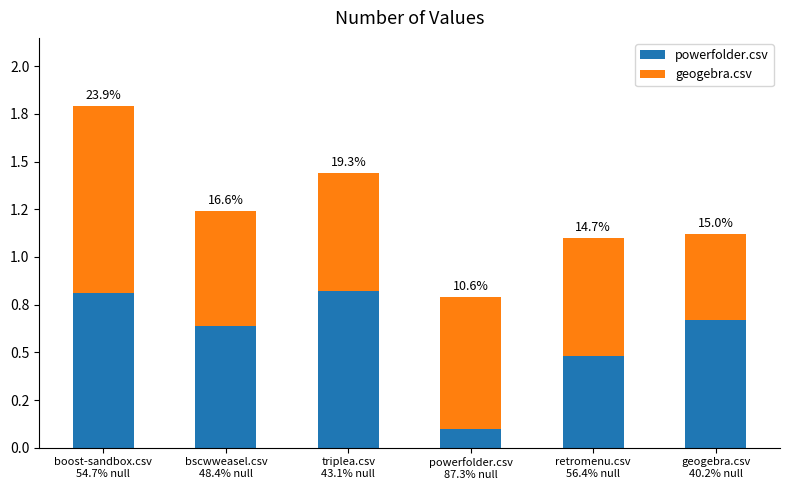

Are the bars horizontal?

No